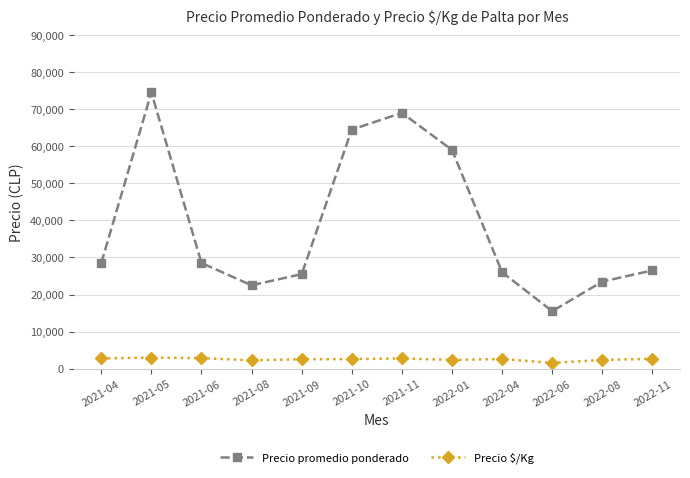

Rank the series at 2022-01 from lowest to highest value.

Precio $/Kg, Precio promedio ponderado